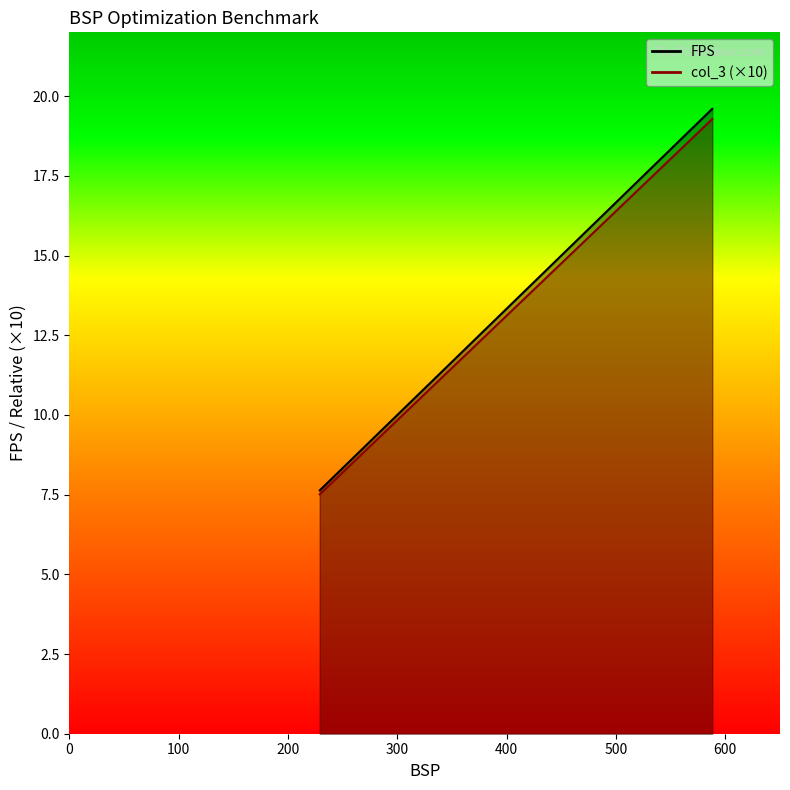

How many distinct data groups are displayed?

2